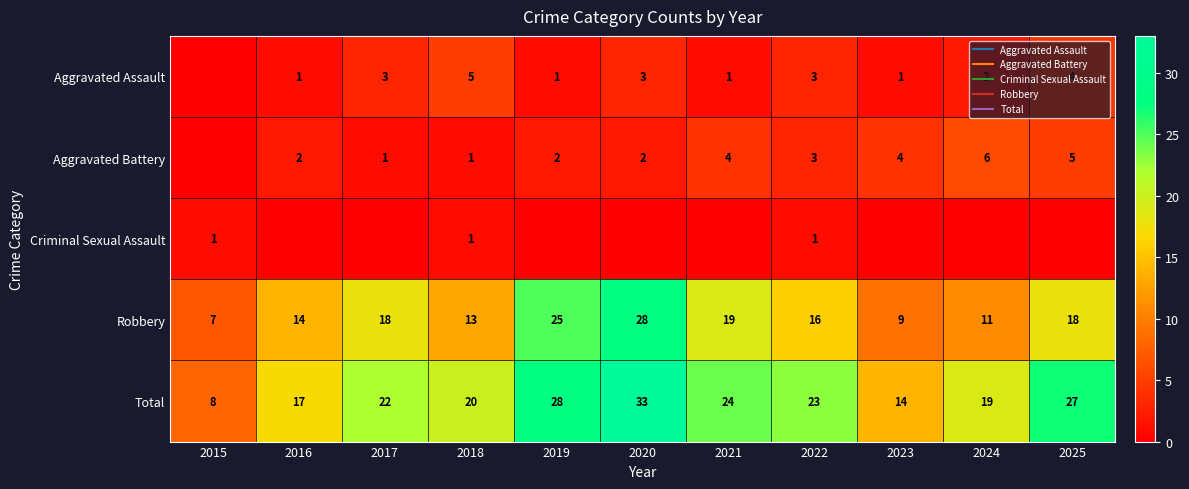

What is the minimum value for Robbery?

7